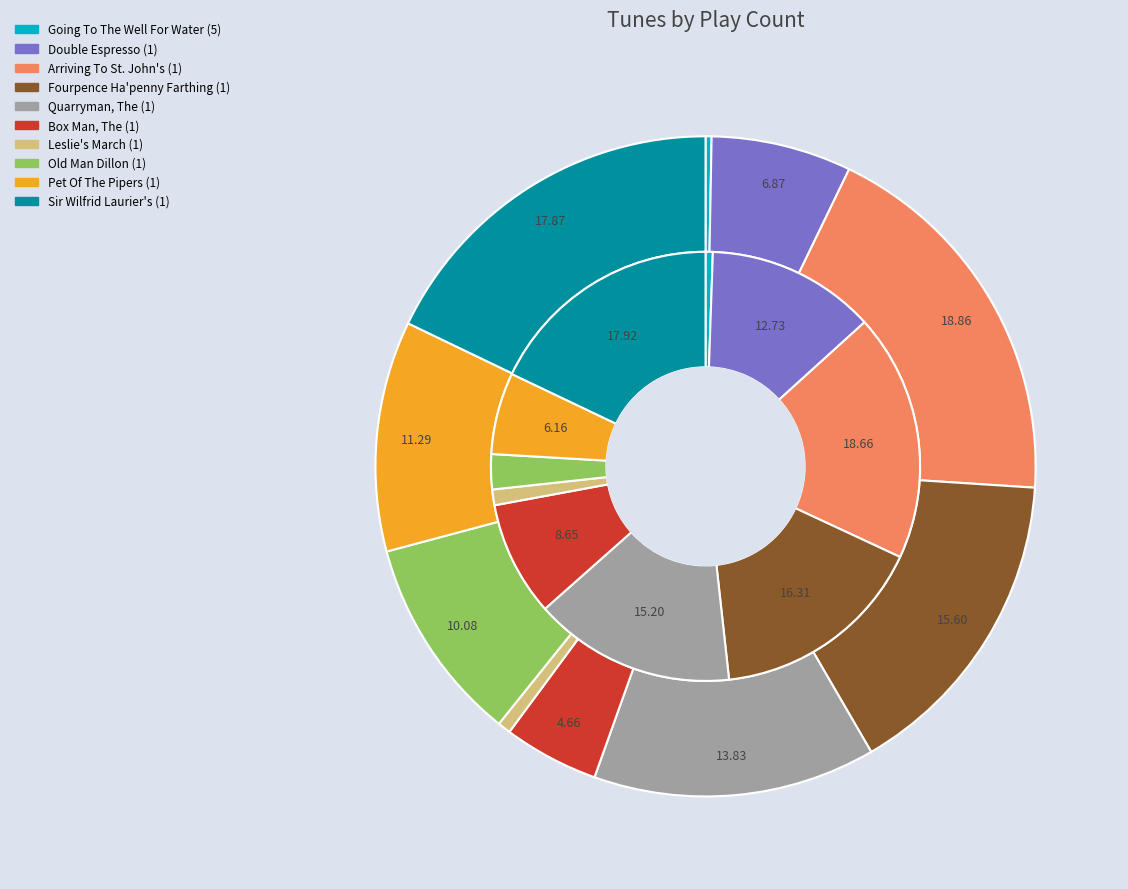

How many segments does this pie chart have?

10